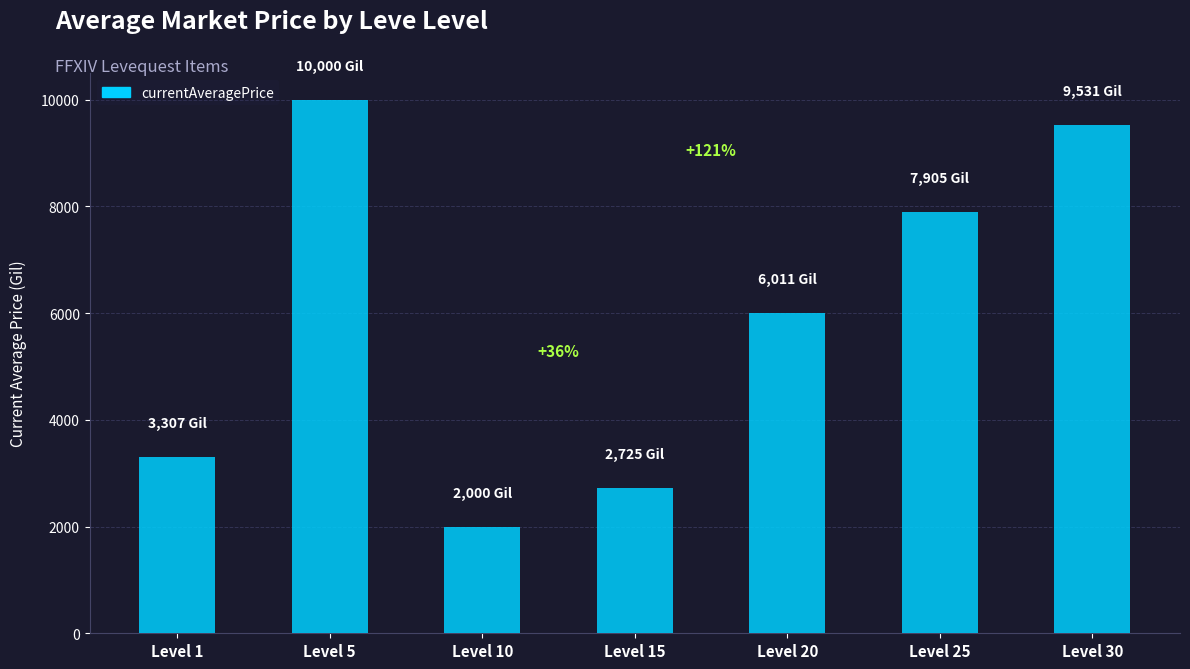

List the labels in order of value, largest first.

Level 5, Level 30, Level 25, Level 20, Level 1, Level 15, Level 10